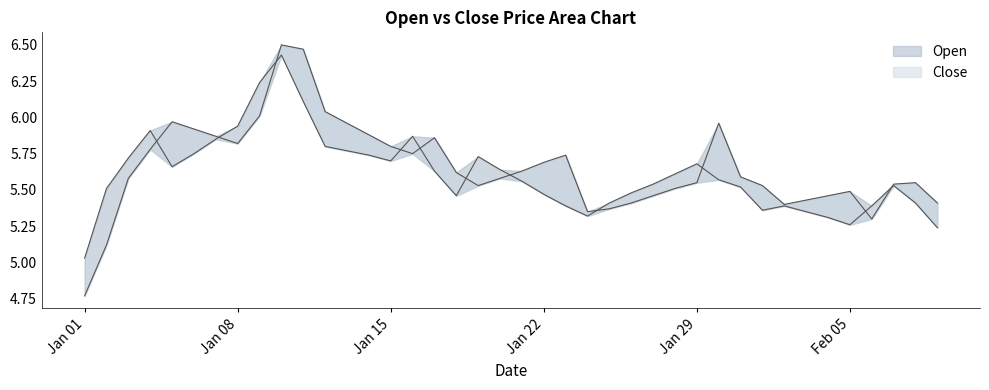

What is the value of the Close point at the 22nd from the left?

5.7